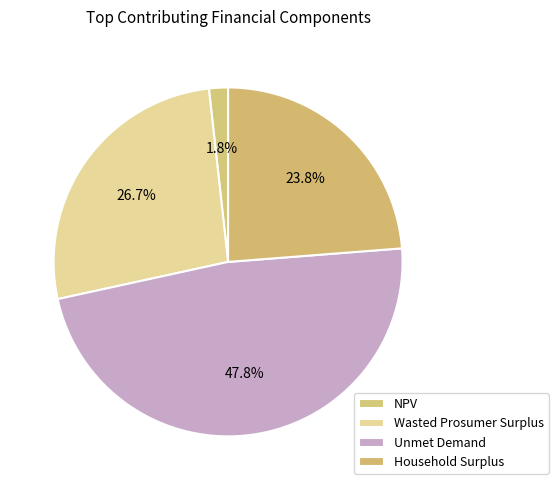

Rank the categories by value from highest to lowest.

Unmet Demand, Wasted Prosumer Surplus, Household Surplus, NPV